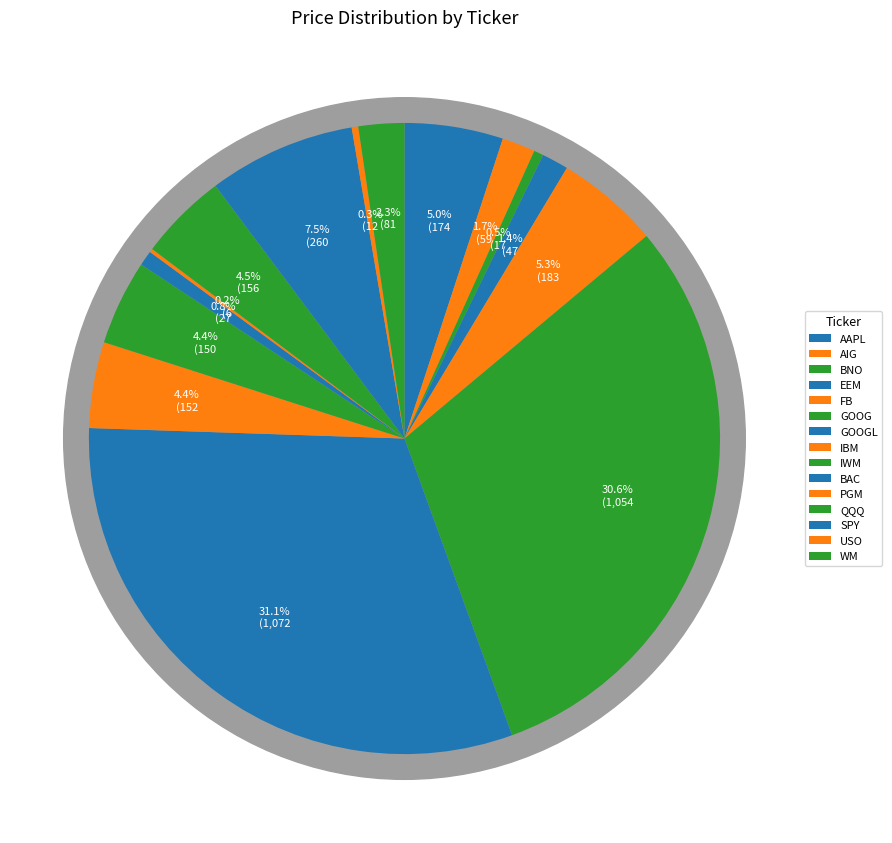

What is the total percentage of IBM and SPY?

11.9%